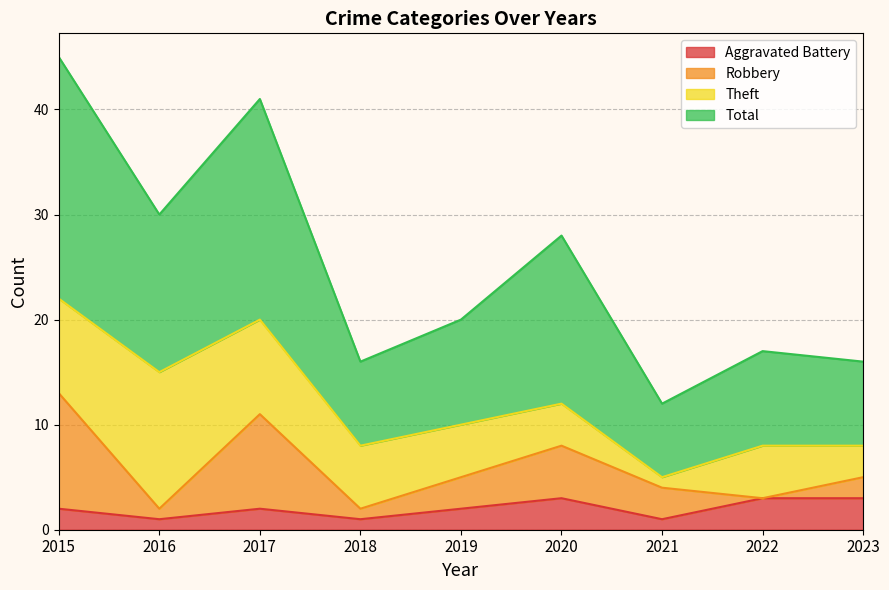

True or false: Total and Aggravated Battery intersect in this chart.

False